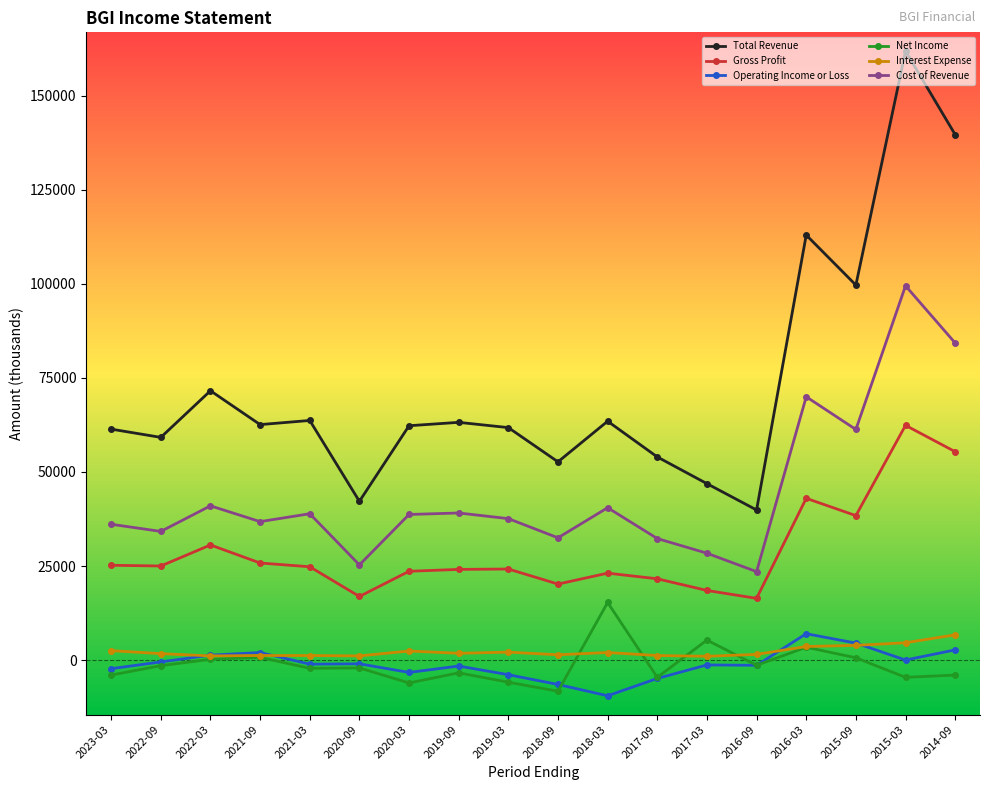

Is it true that Net Income equals -3400 at 2019-09?

True